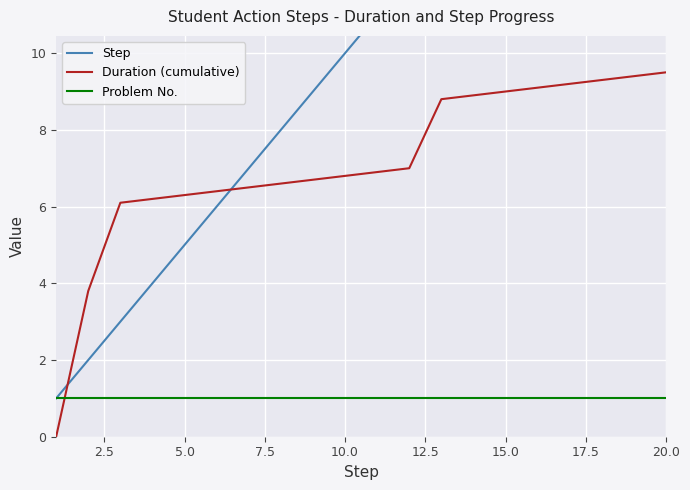

Reading right to left, extract all data points from this chart.

Step: 20.0	19.0	18.0	17.0	16.0	15.0	14.0	13.0	12.0	11.0	10.0	9.0	8.0	7.0	6.0	5.0	4.0	3.0	2.0	1.0
Duration (cumulative): 9.5	9.4	9.3	9.2	9.1	9.0	8.9	8.8	7.0	6.9	6.8	6.7	6.6	6.5	6.4	6.3	6.2	6.1	3.8	0.0
Problem No.: 1.0	1.0	1.0	1.0	1.0	1.0	1.0	1.0	1.0	1.0	1.0	1.0	1.0	1.0	1.0	1.0	1.0	1.0	1.0	1.0